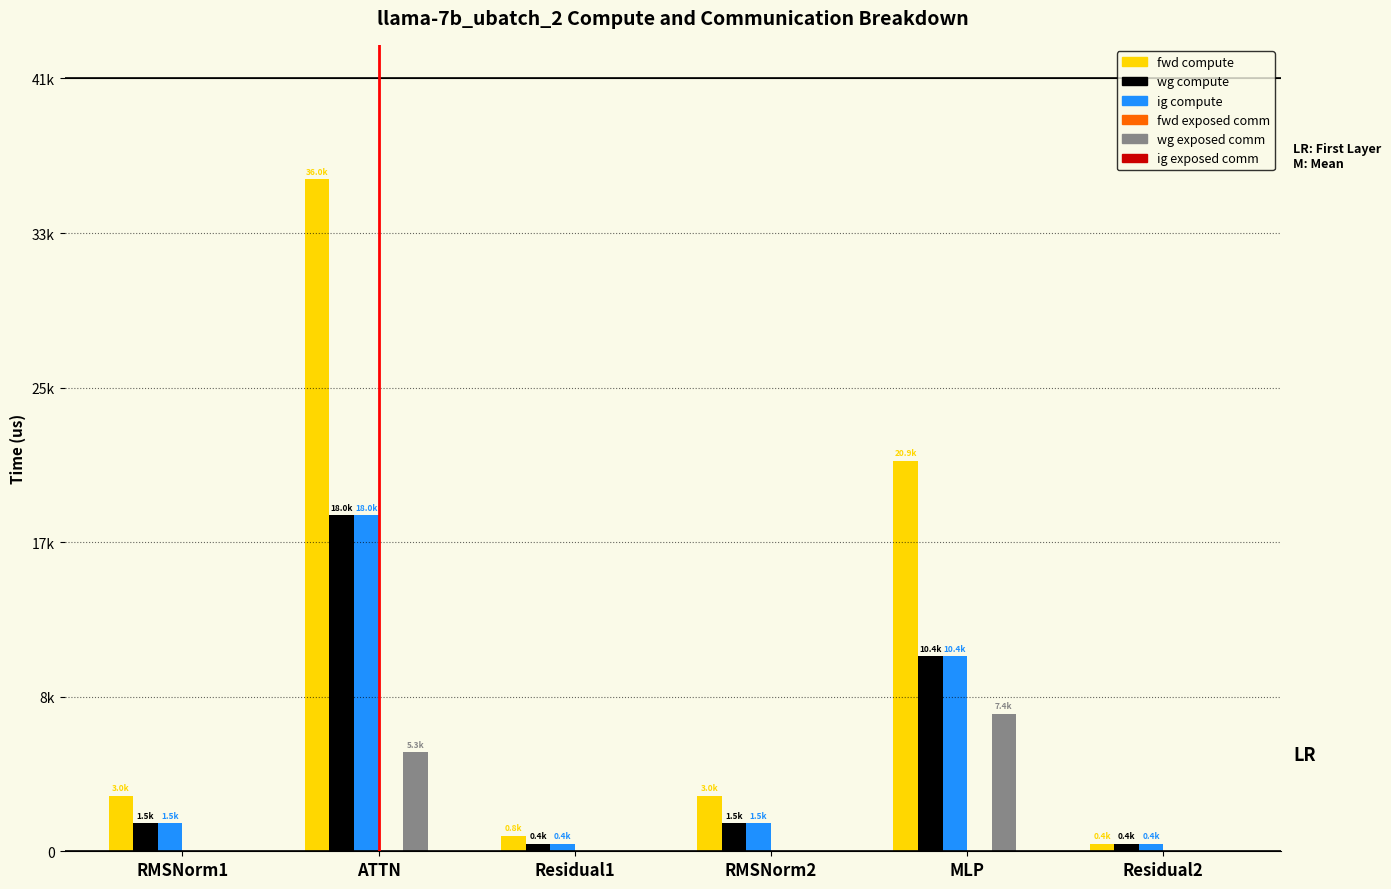

What is the minimum value for wg compute?

412.1